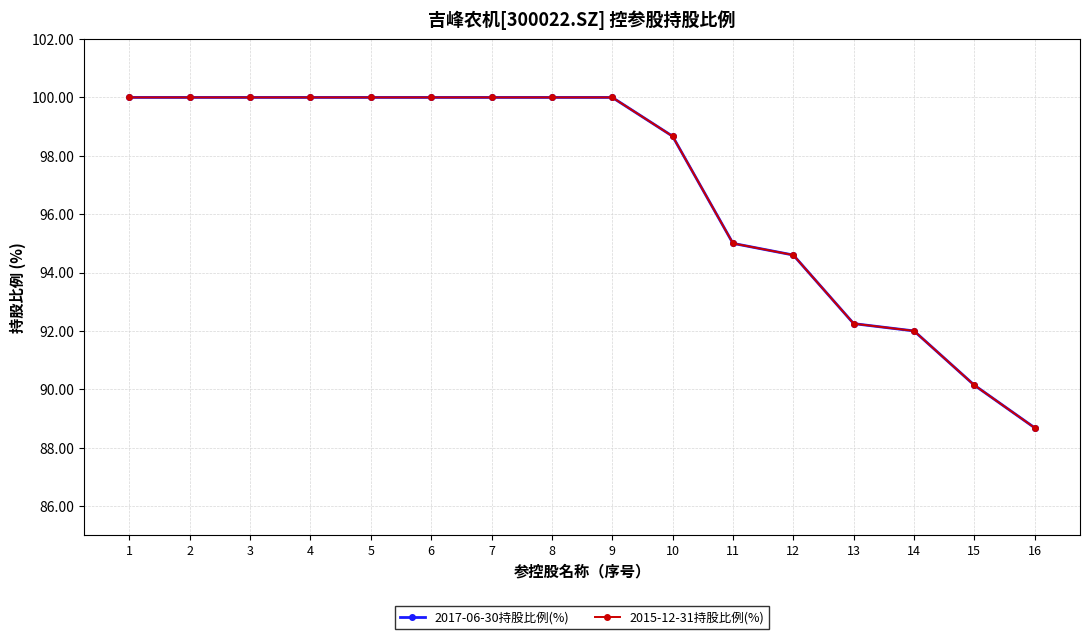

The value of 2015-12-31持股比例(%) at 10 is 38.7. True or false?

False